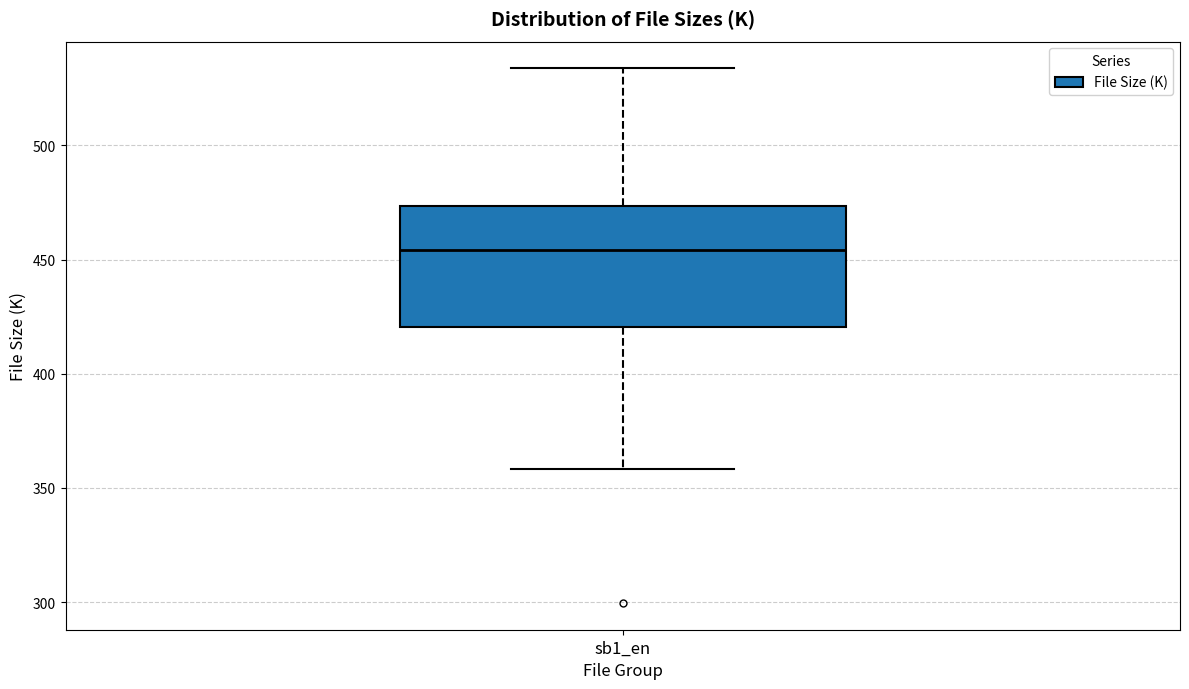

Read this box plot against the y-axis: the position of the median line, the range covered by the box, and the ends of both whiskers. The values are not printed on the chart, so give them approximately, as read against the axis.

median 455, box 420 to 475, whiskers 360 to 535